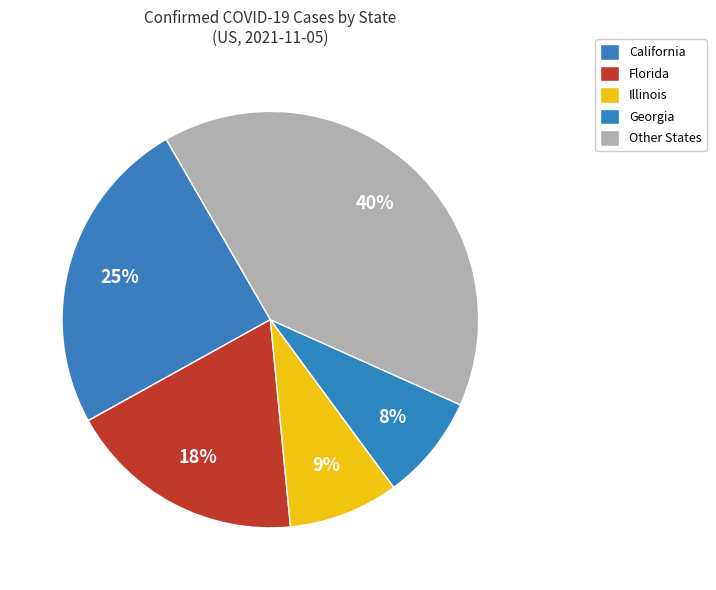

How many segments does this pie chart have?

5